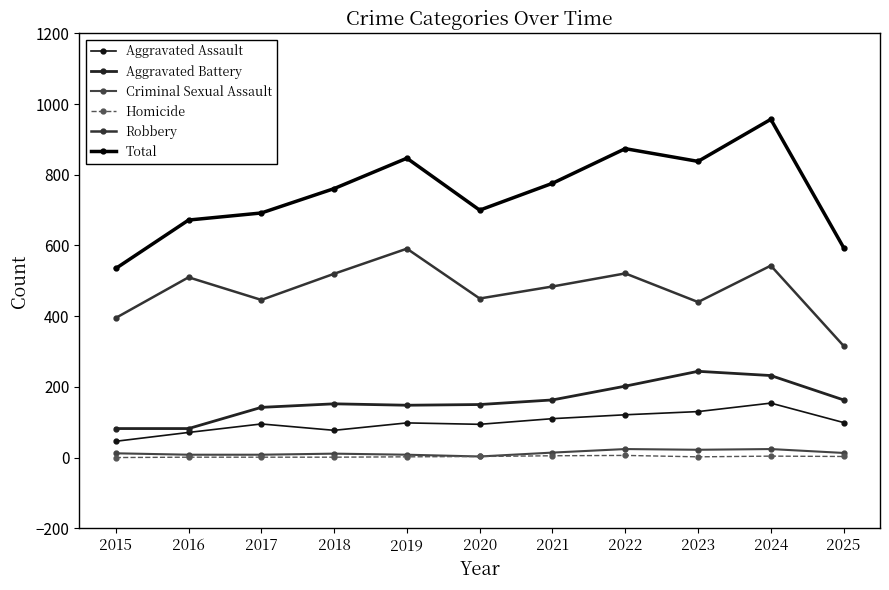

Count the number of categories in the chart.

11